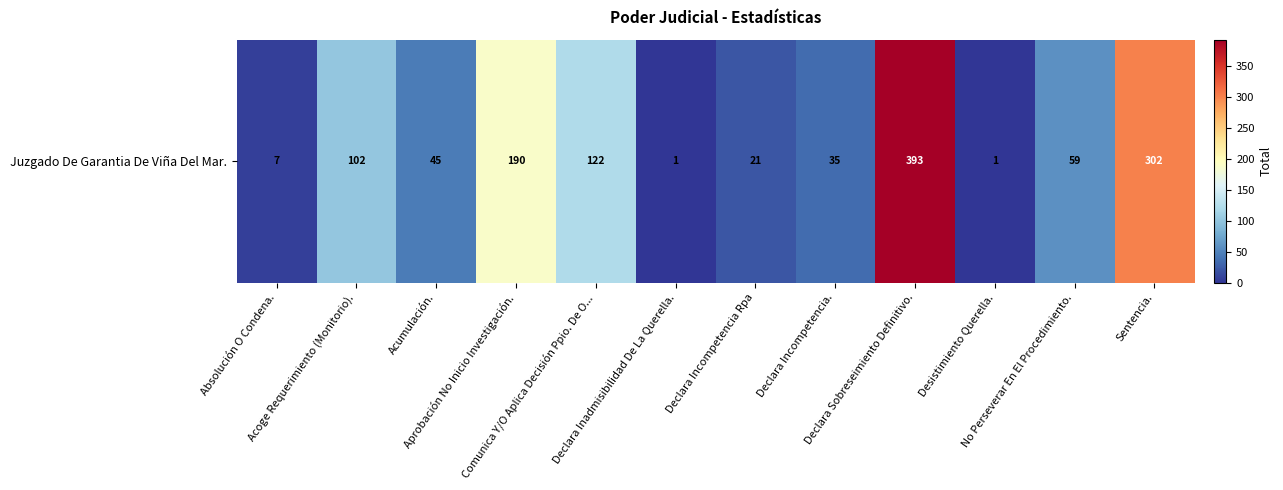

Count the number of values greater than 59.

5